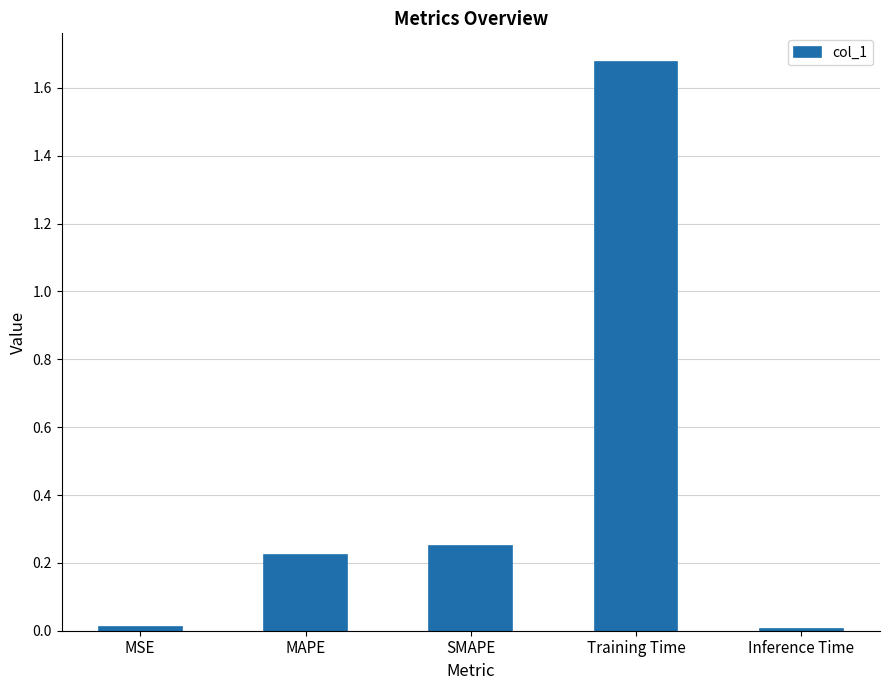

Does the chart contain stacked bars?

No